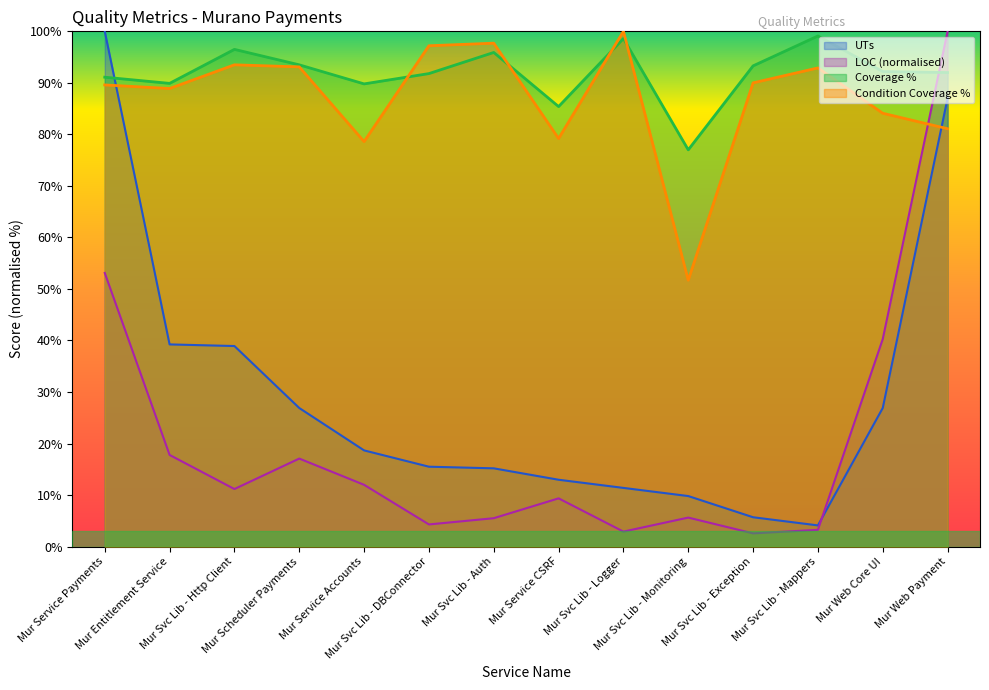

What is the total value across all series at Mur Service CSRF?

186.9